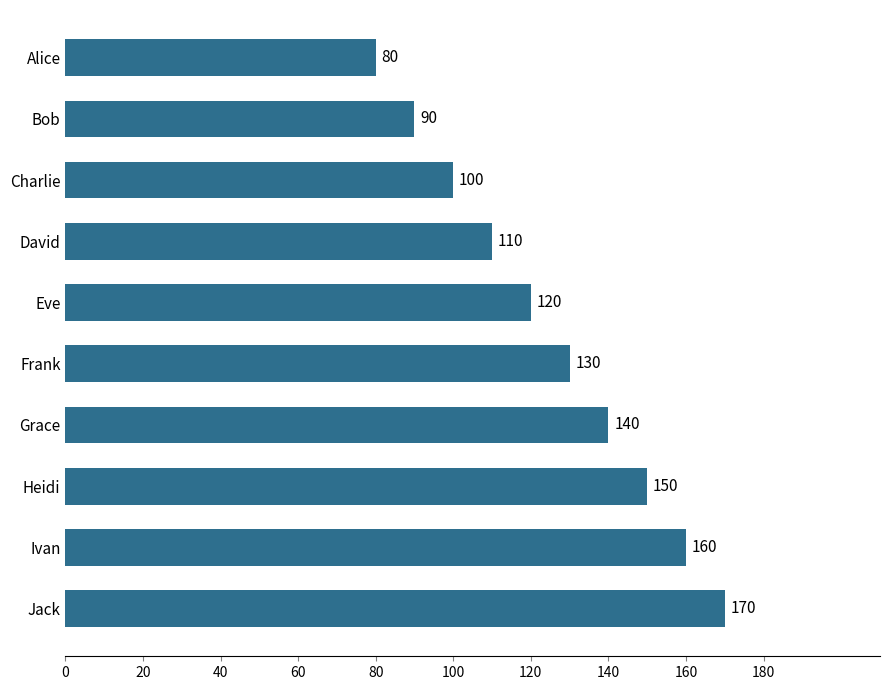

Reading top to bottom, extract all data points from this chart.

80	90	100	110	120	130	140	150	160	170